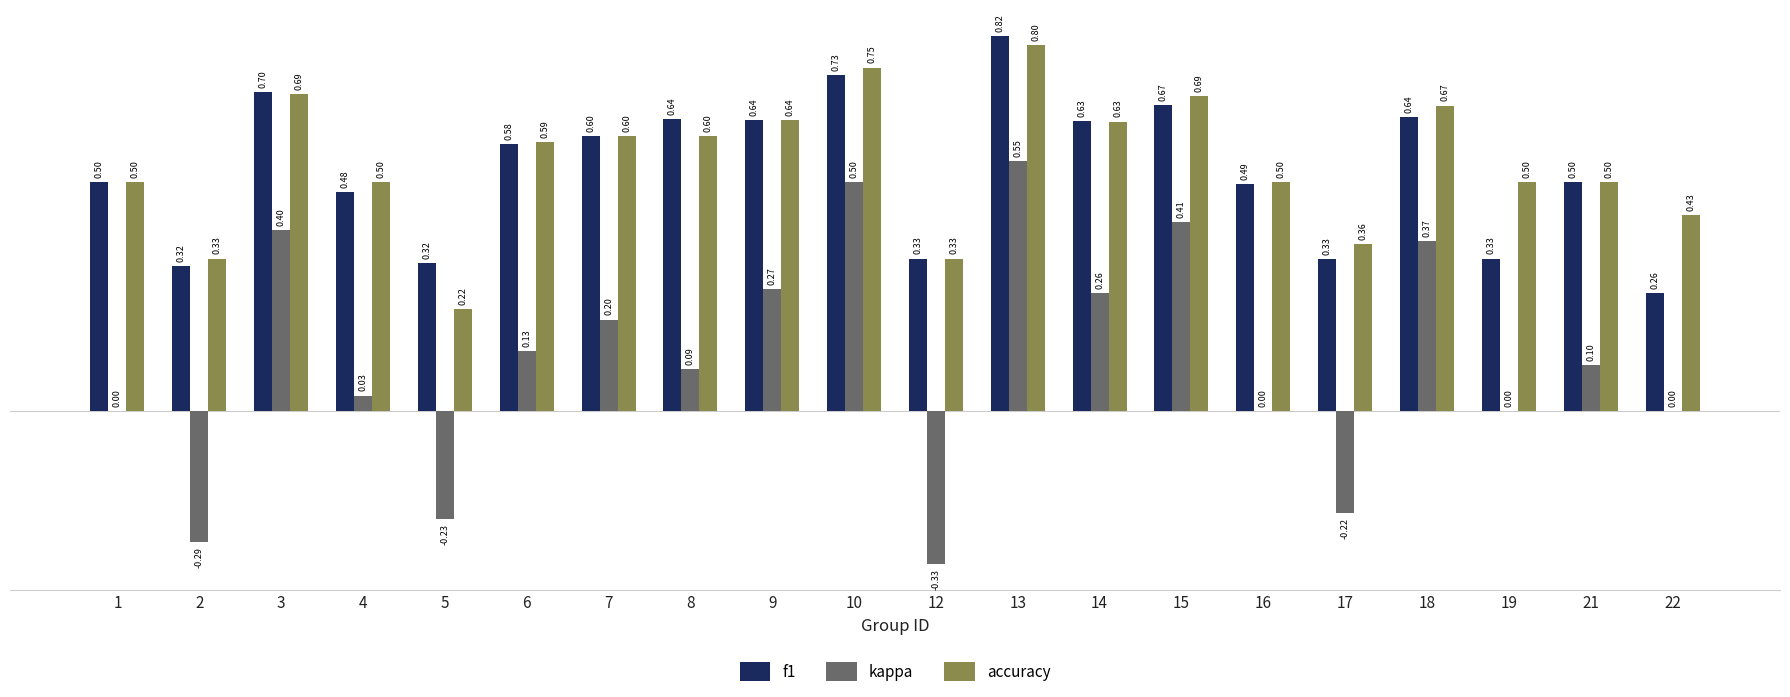

What value does the kappa series have at 18?

0.4